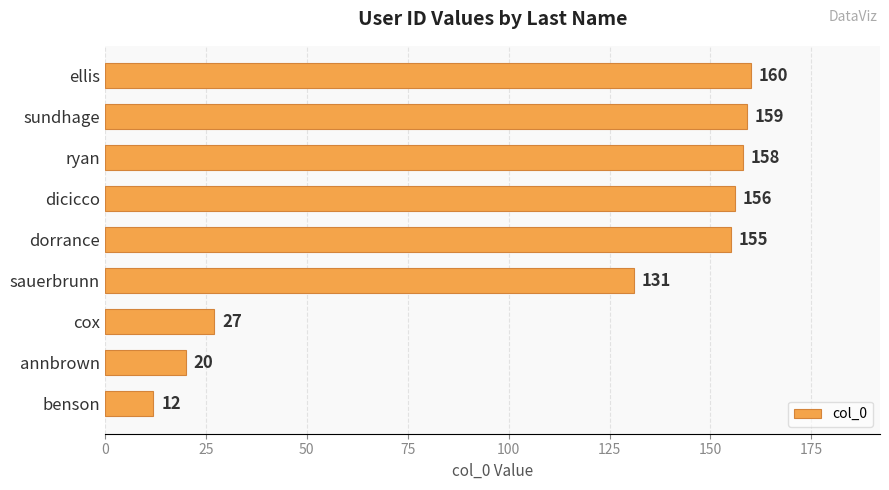

Rank the categories by value from highest to lowest.

ellis, sundhage, ryan, dicicco, dorrance, sauerbrunn, cox, annbrown, benson